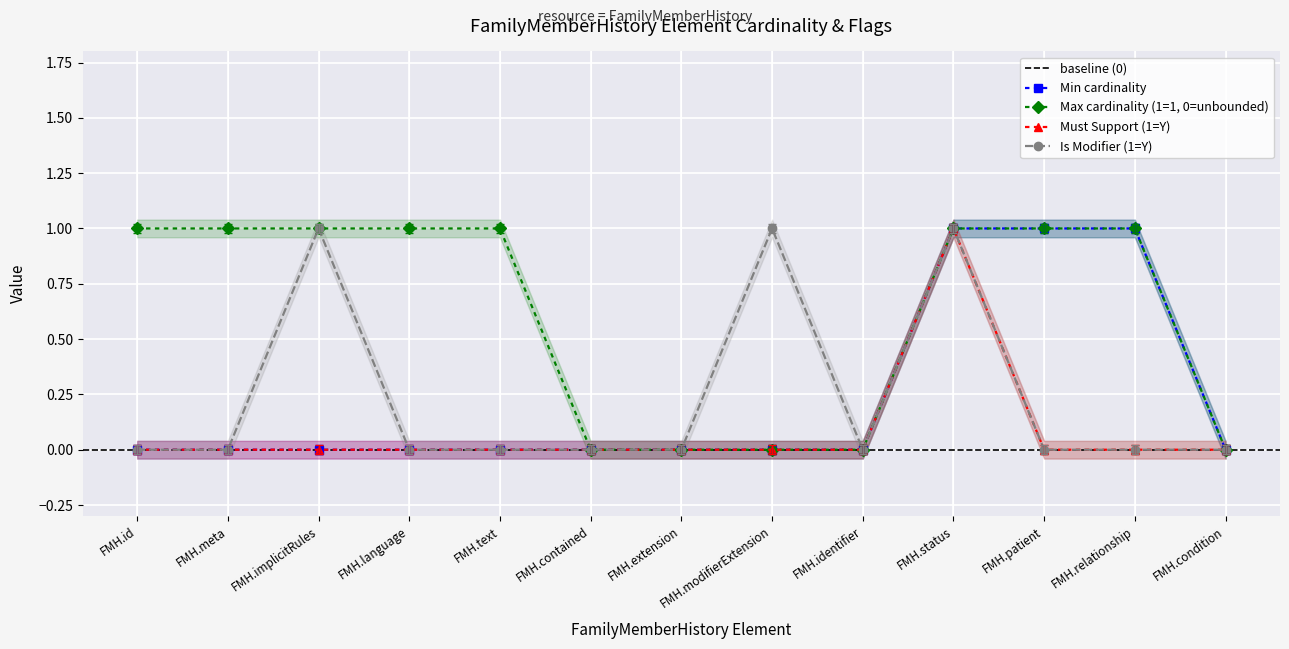

Count the number of data series in this chart.

4